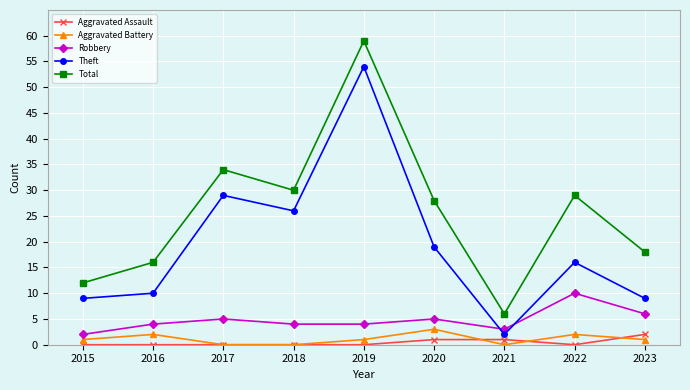

Where is the first local minimum for Theft?

2018